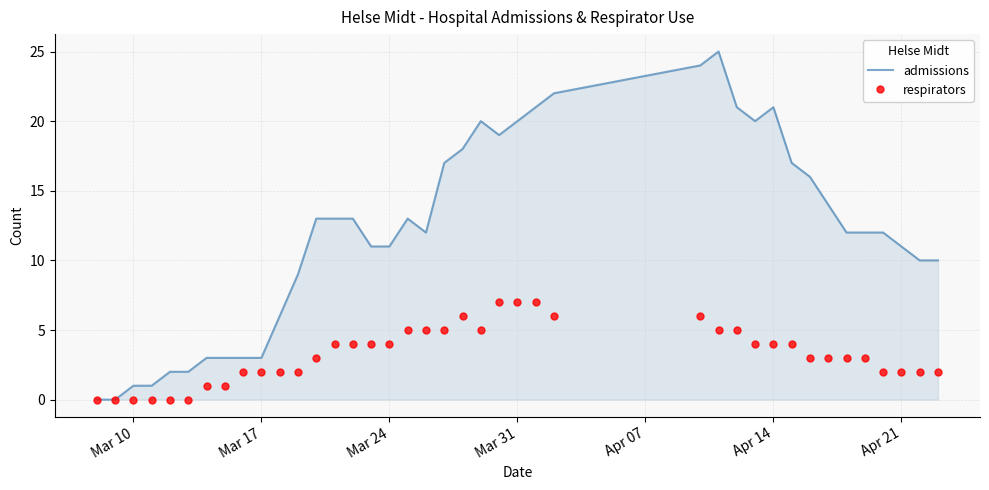

List the series in order of their overall mean, highest first.

admissions, respirators